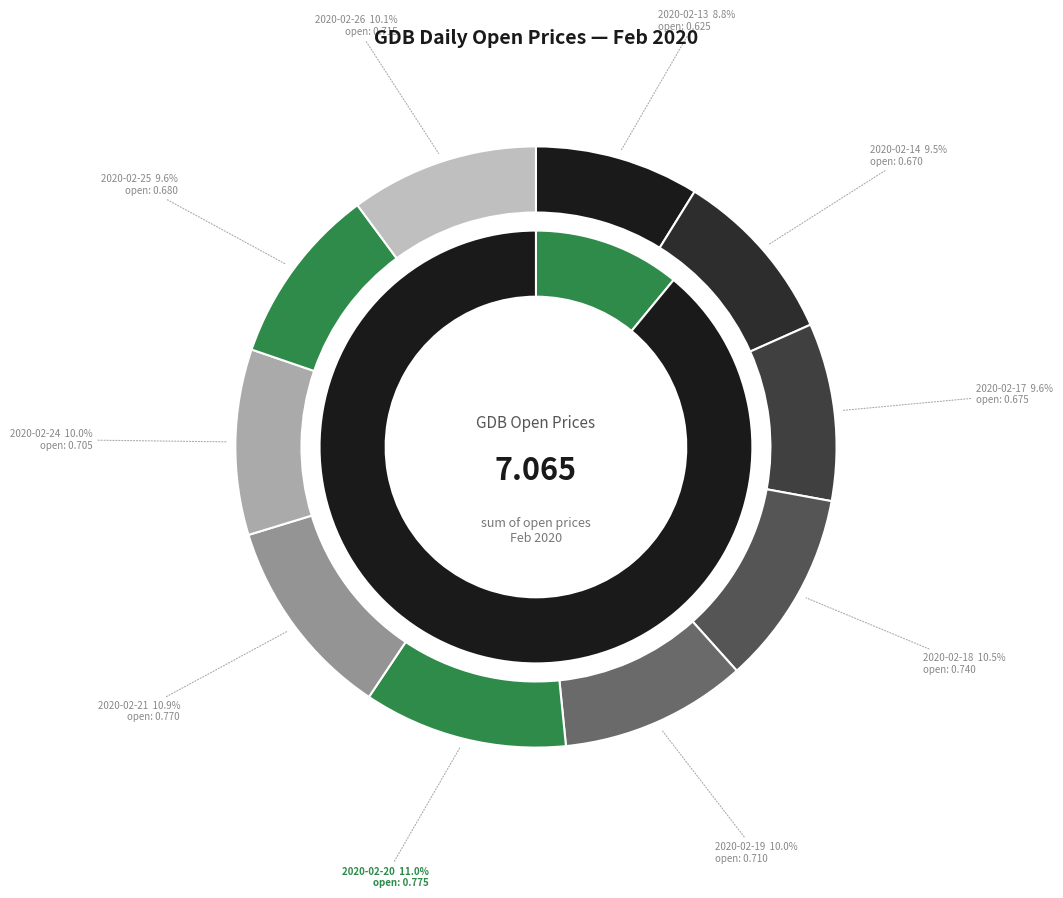

Does 2020-02-13 account for over 50% of the chart?

No